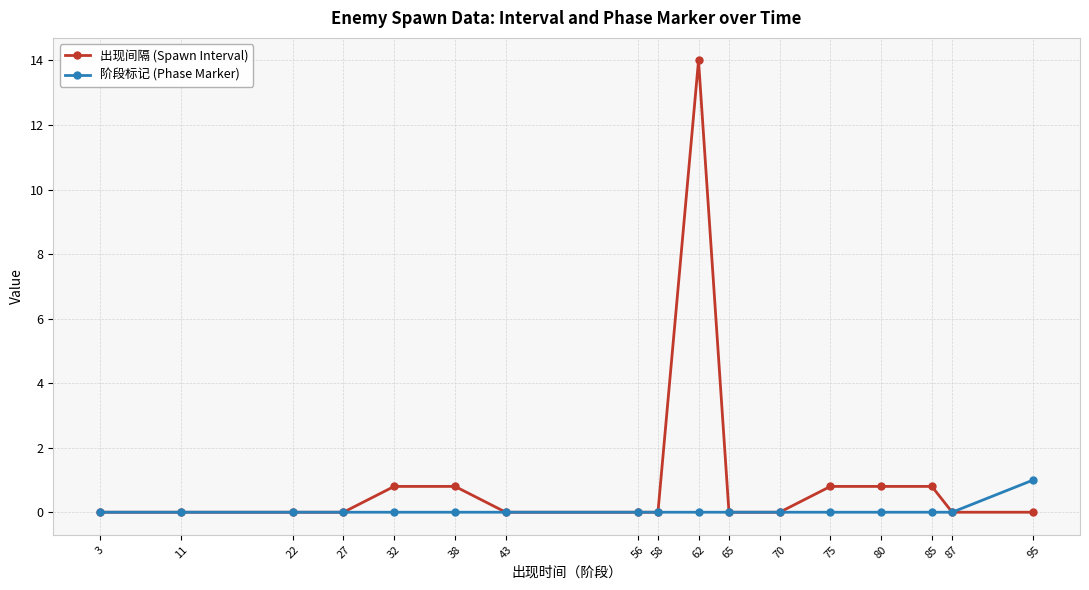

Rank the series by their maximum value, from lowest to highest.

阶段标记 (Phase Marker), 出现间隔 (Spawn Interval)